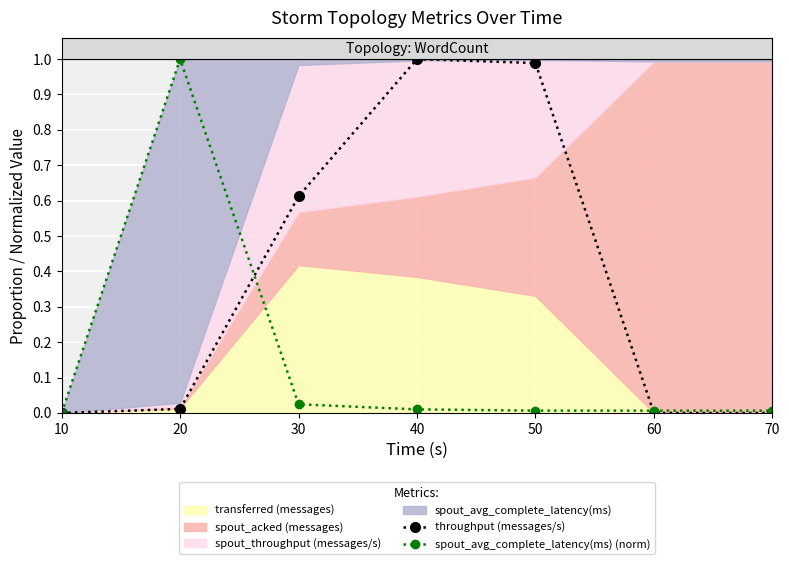

Where is the first local maximum for throughput (messages/s)?

40